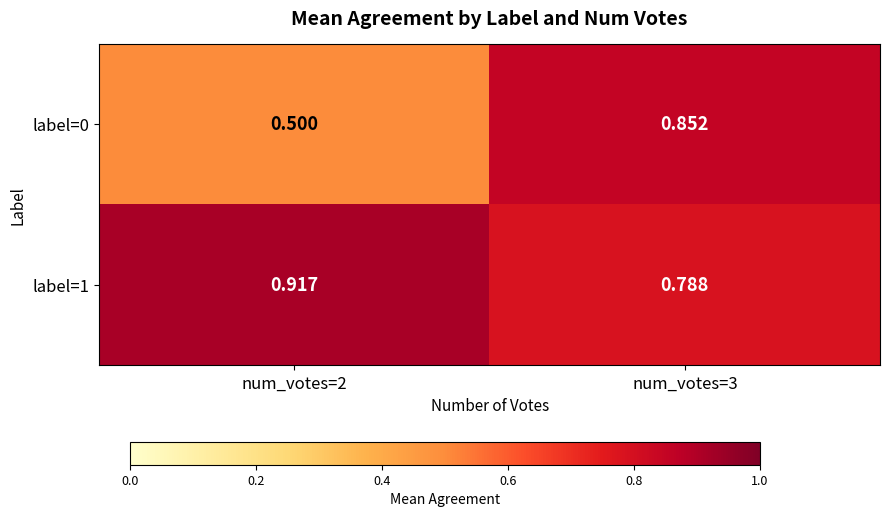

List the series in order of their peak value, lowest first.

label=0, label=1